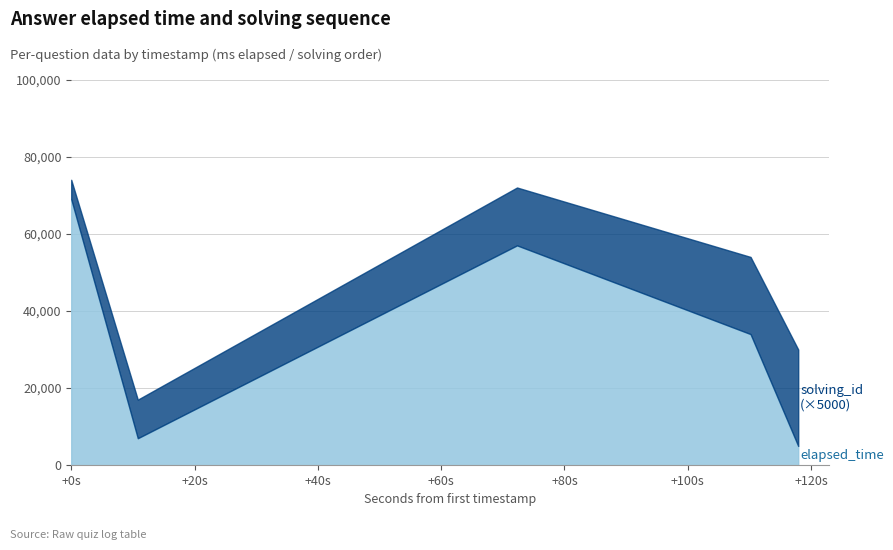

True or false: elapsed_time and solving_id intersect in this chart.

False